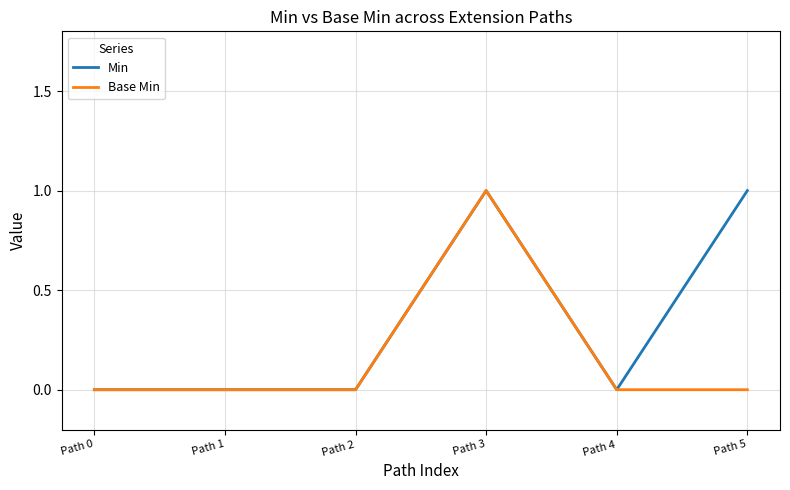

Reading right to left, extract all data points from this chart.

Min: 1	0	1	0	0	0
Base Min: 0	0	1	0	0	0